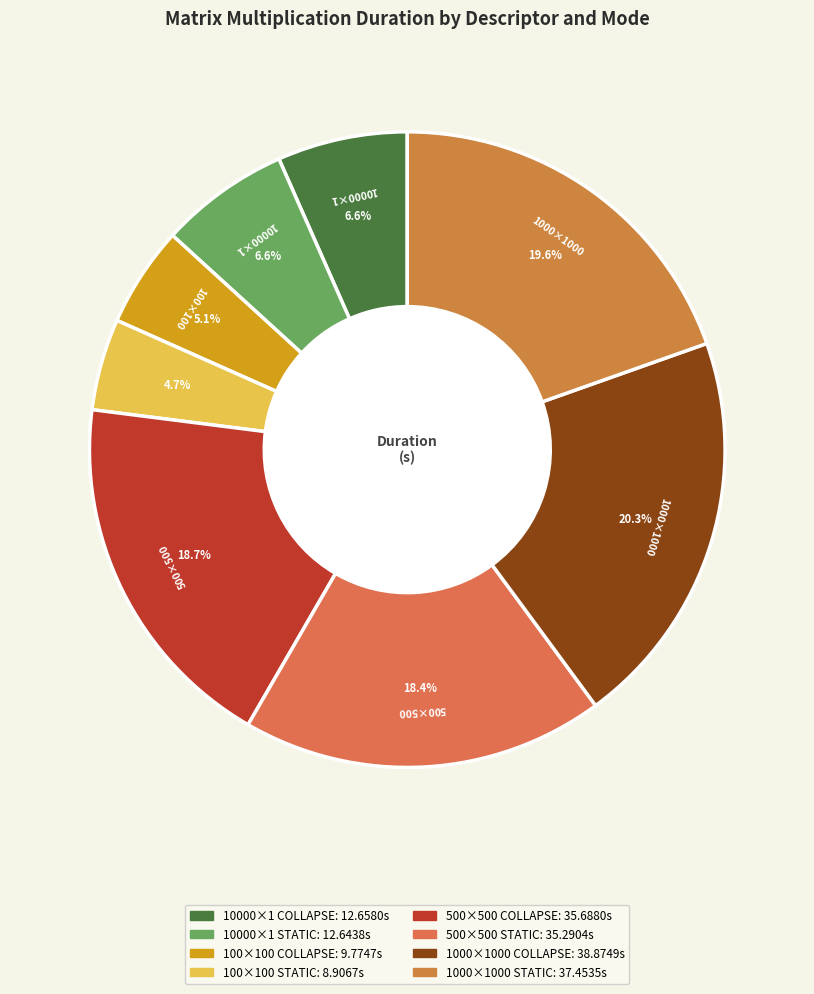

How many segments does this pie chart have?

8